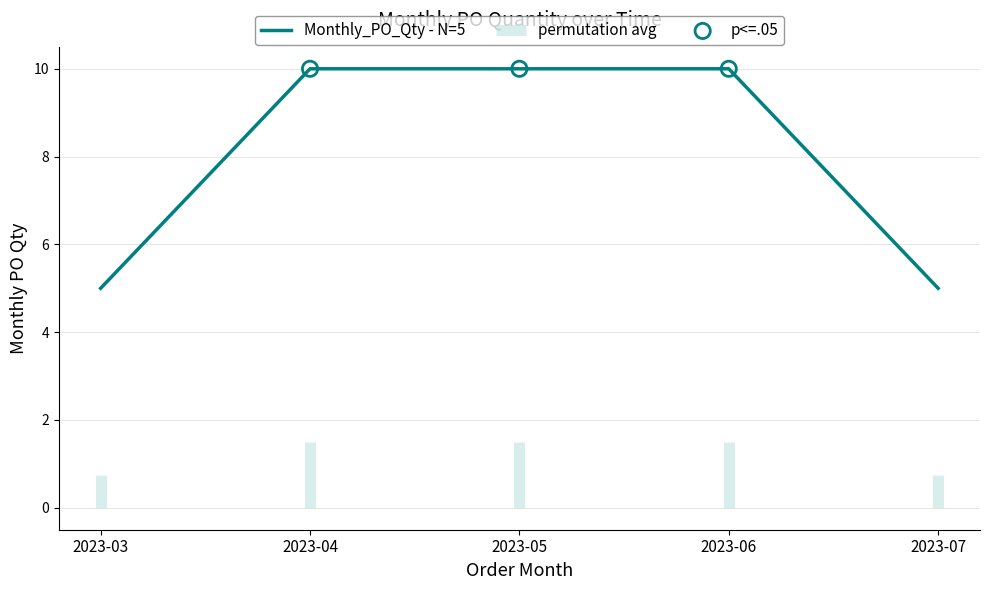

What is the change in value from 2023-05 to 2023-07?

-5